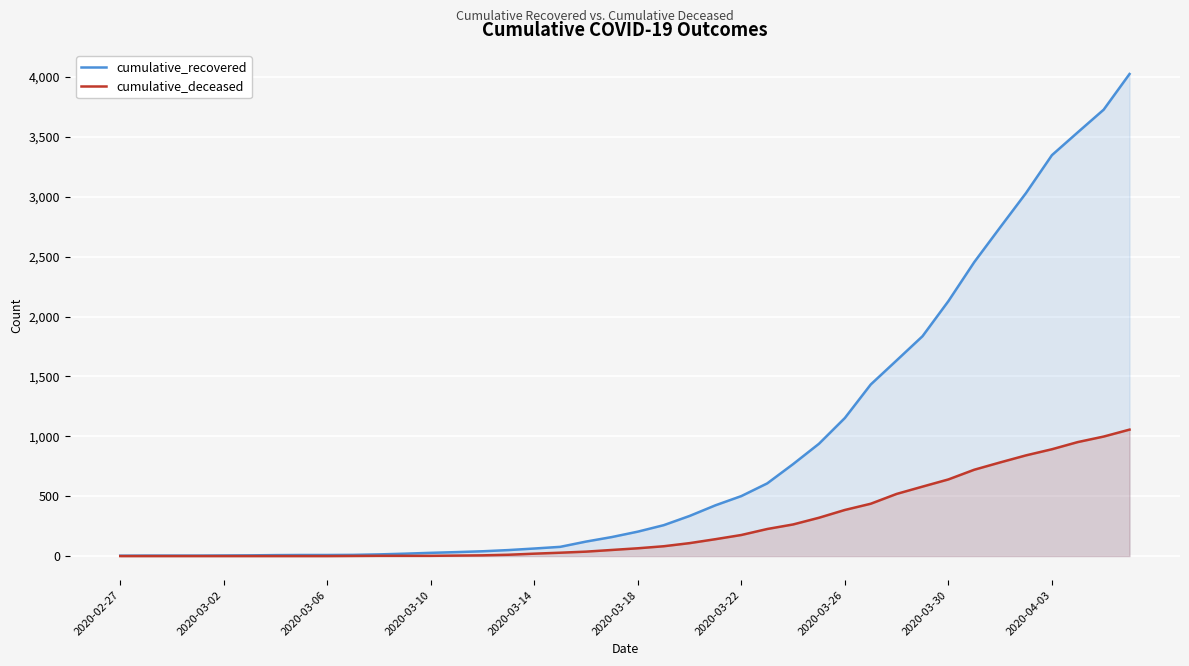

Which series has the largest range (max minus min)?

cumulative_recovered